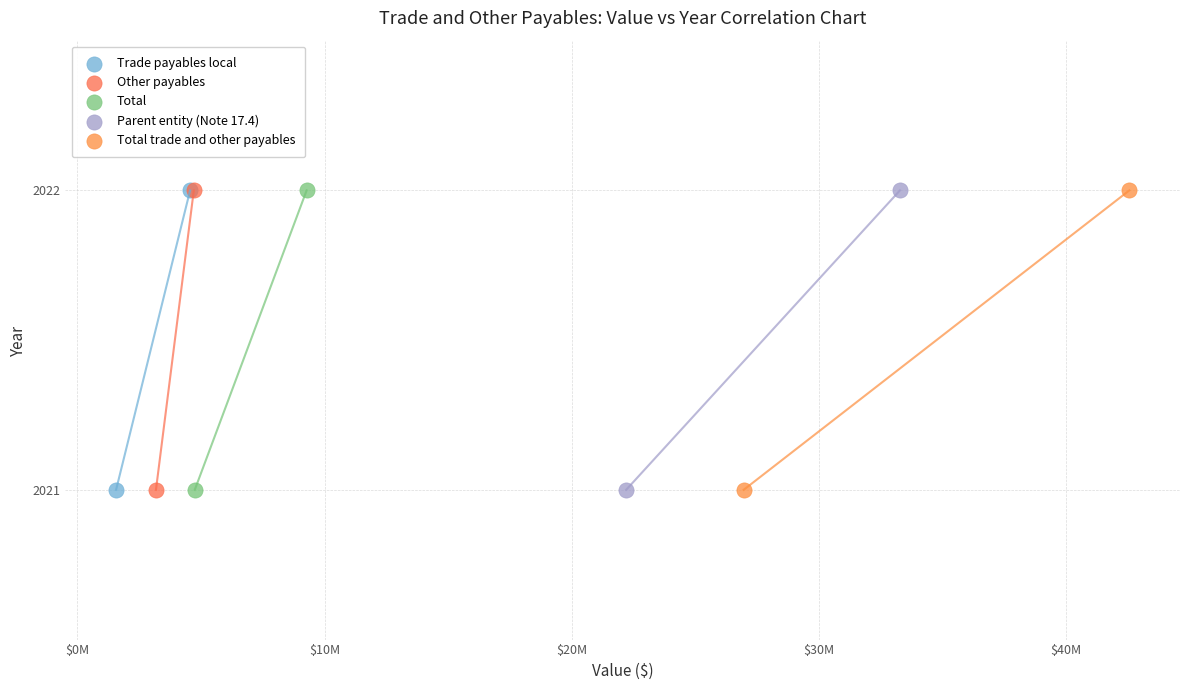

What are all the series names shown in the legend?

Trade payables local, Other payables, Total, Parent entity (Note 17.4), Total trade and other payables